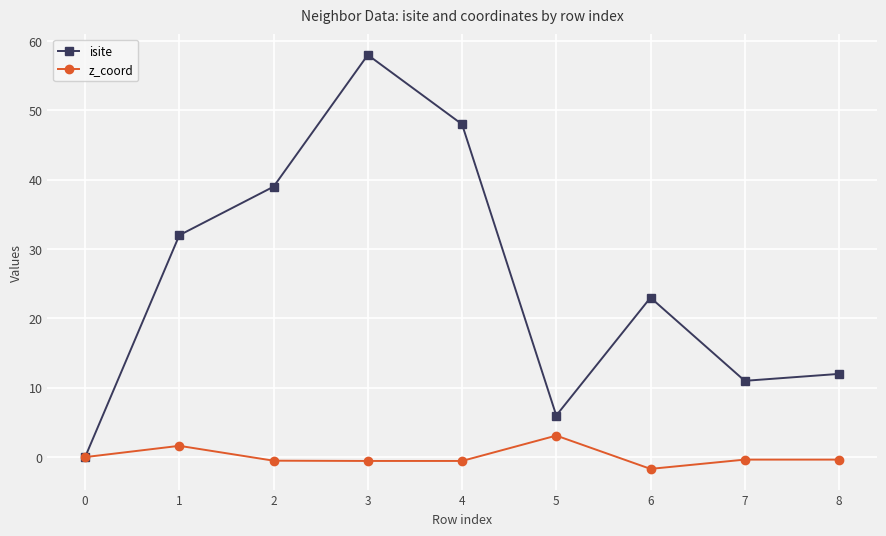

List the series in order of their overall mean, lowest first.

z_coord, isite